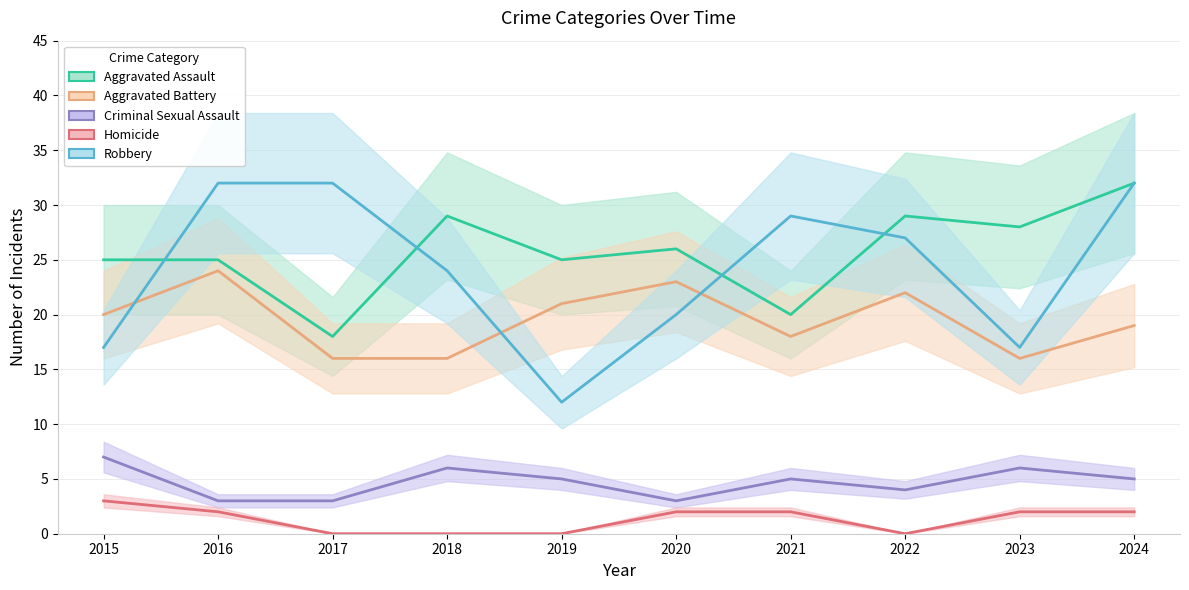

Between 2018 and 2019, which series saw the biggest shift?

Robbery